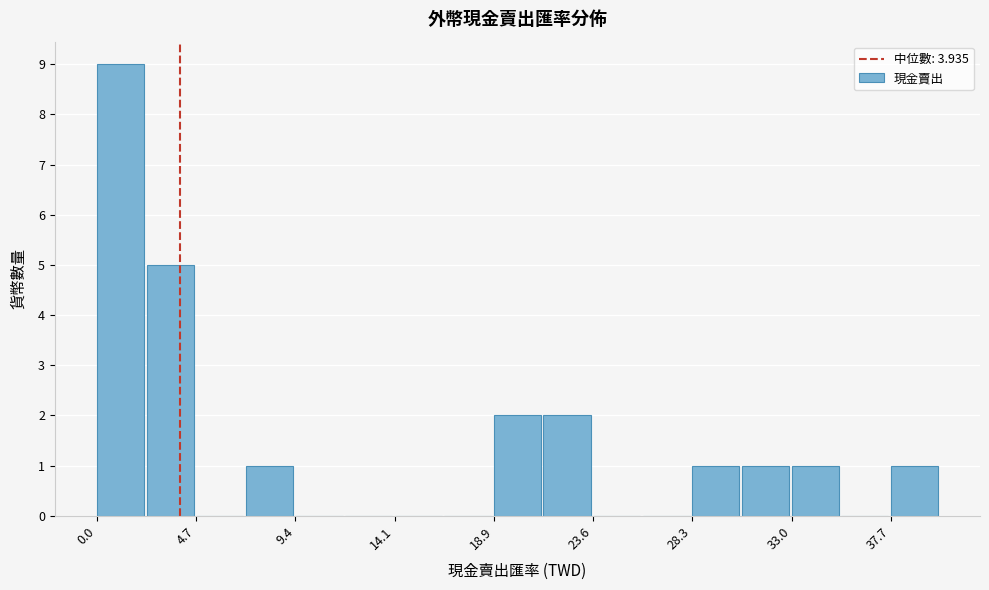

Which range on the x-axis has the tallest bar?

0.0 to 2.5